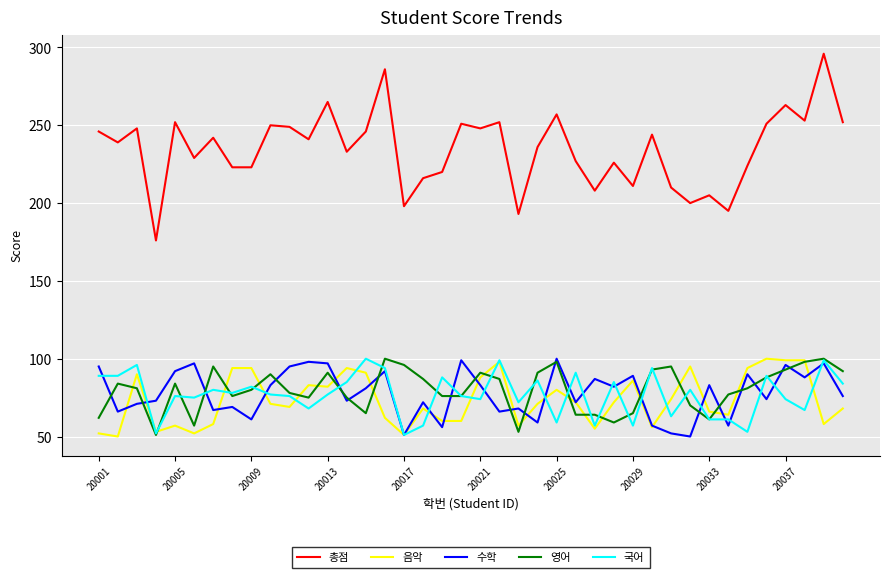

What are all the series names shown in the legend?

총점, 음악, 수학, 영어, 국어